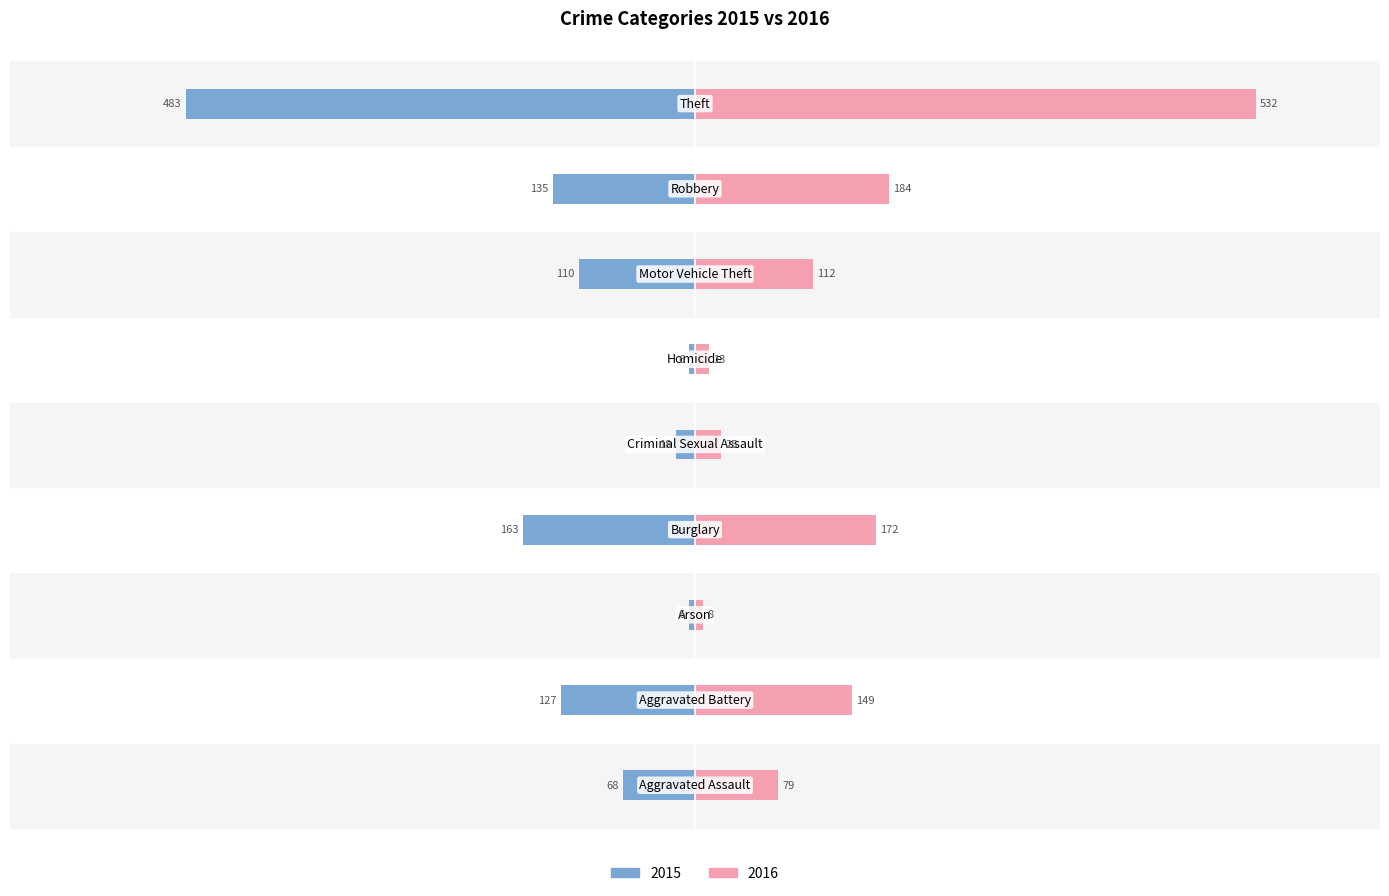

Which series has the largest total across all categories?

2016